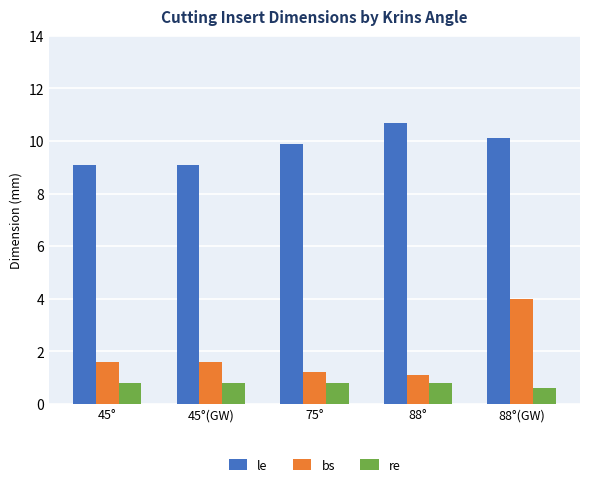

How many bars are there in each group?

3